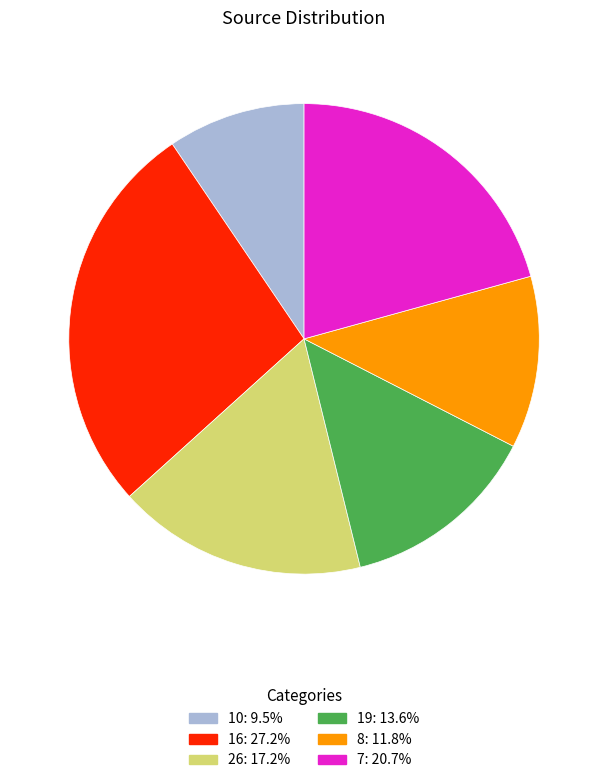

Does any single category account for the majority?

No